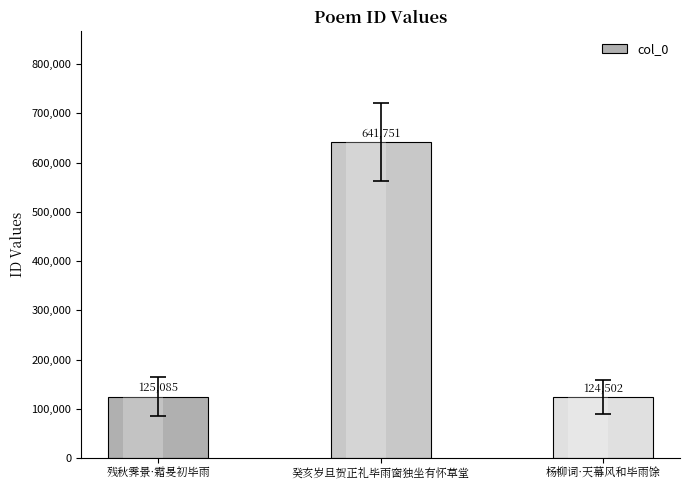

What is the difference between the maximum and minimum values?

517249